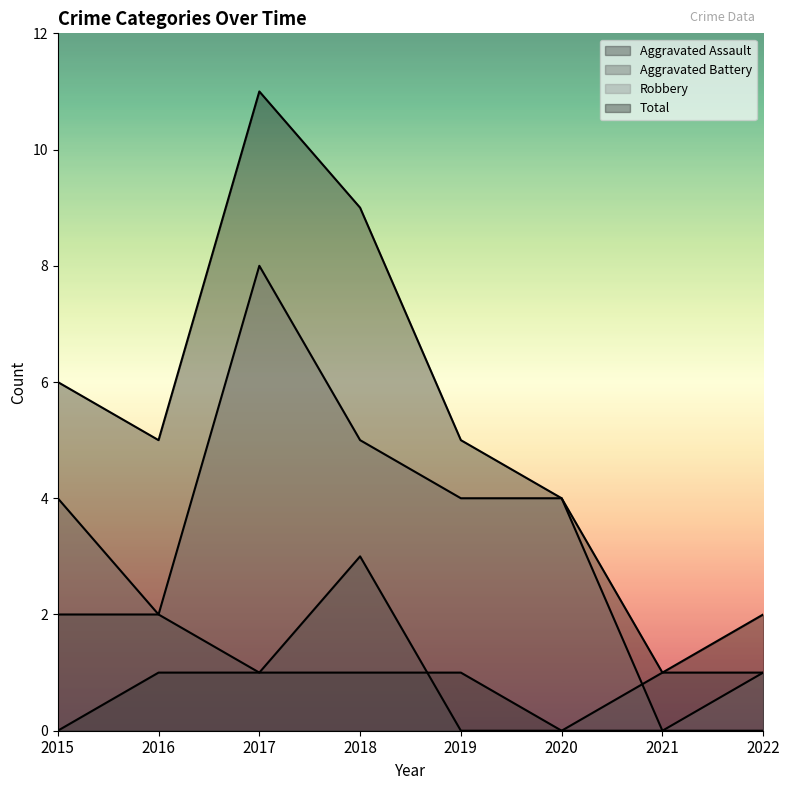

Between 2018 and 2021, which series saw the biggest shift?

Total